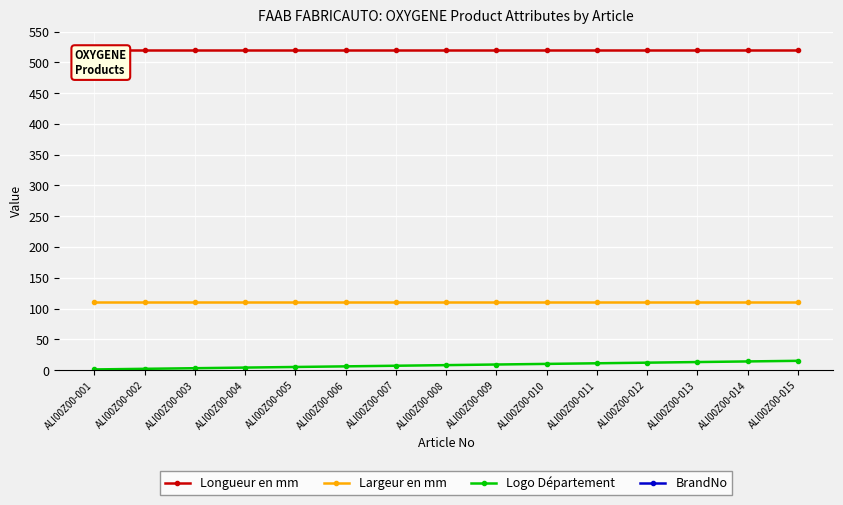

What is the total value across all series at ALI00Z00-006?

10686